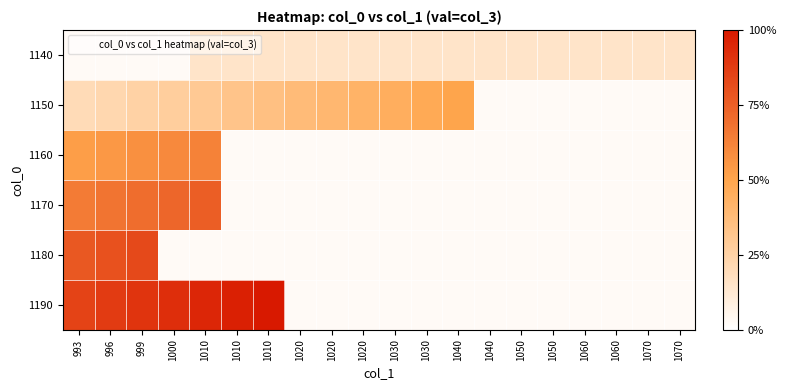

What is the total value across all series at 1010?

280.0